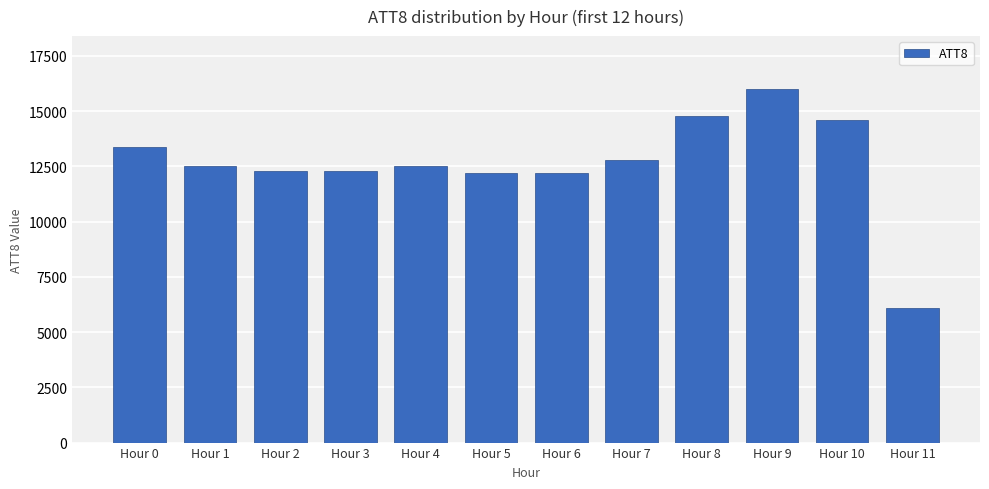

True or false: the data shows 22409 at Hour 0.

False